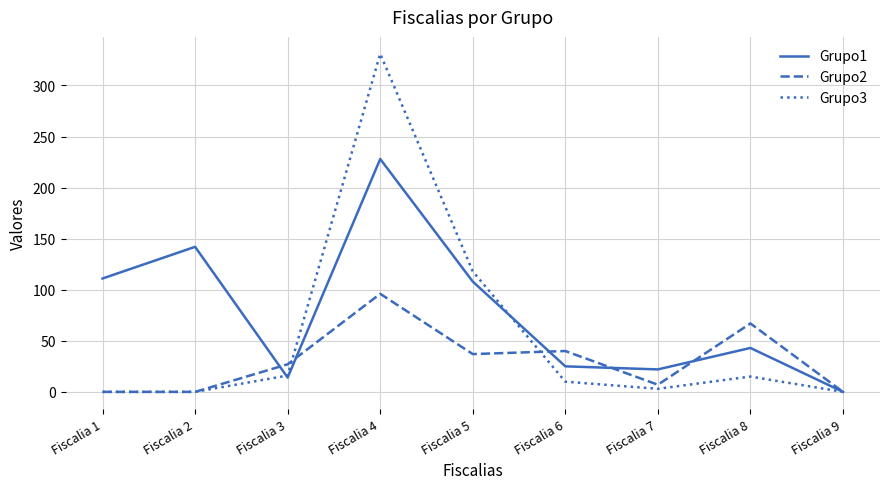

Which category has the highest value in the Grupo1 series?

Fiscalia 4